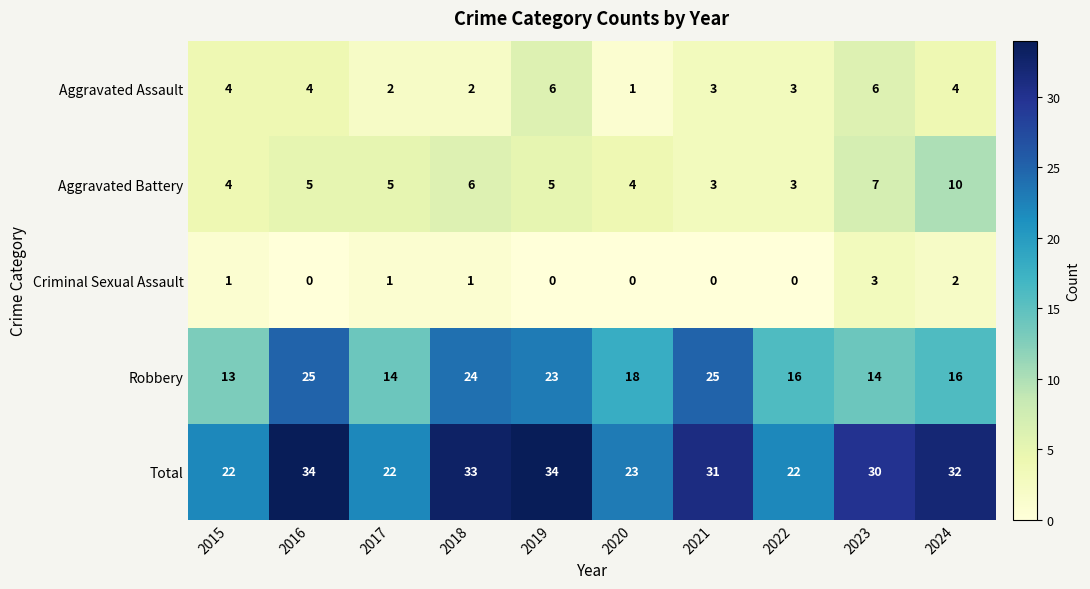

At how many categories does at least one series exceed 26?

6